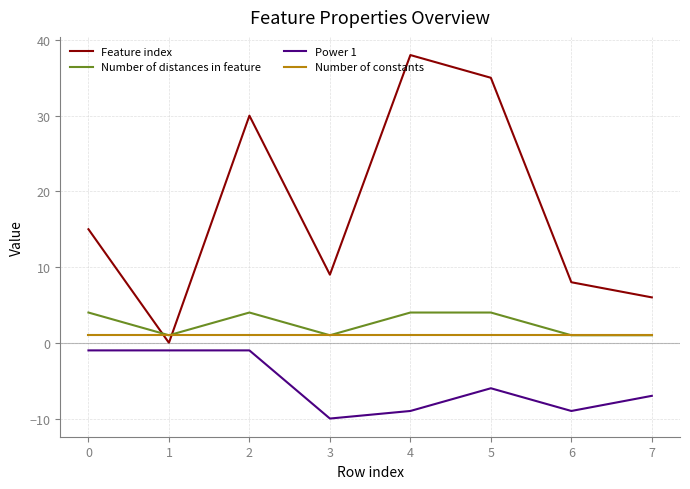

Does the chart display data point markers on the line(s)?

No